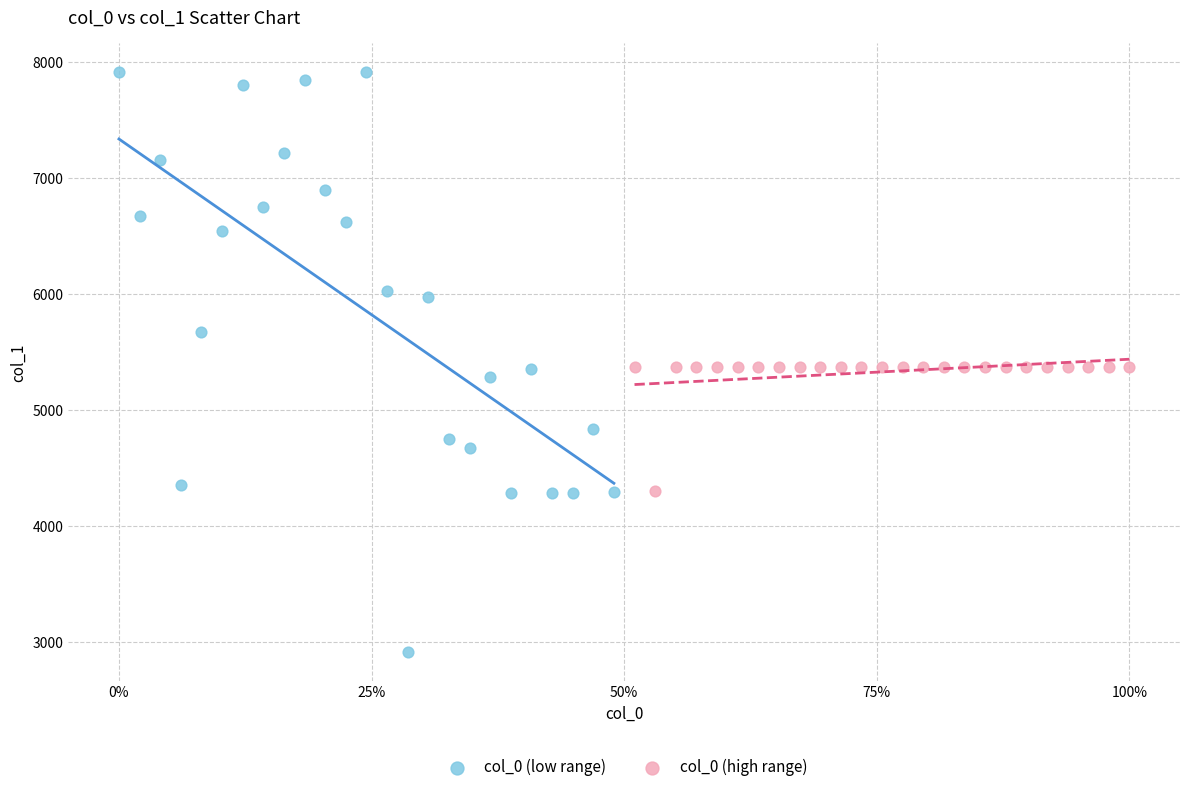

Which series has the widest spread of Y values?

col_0 (low range)